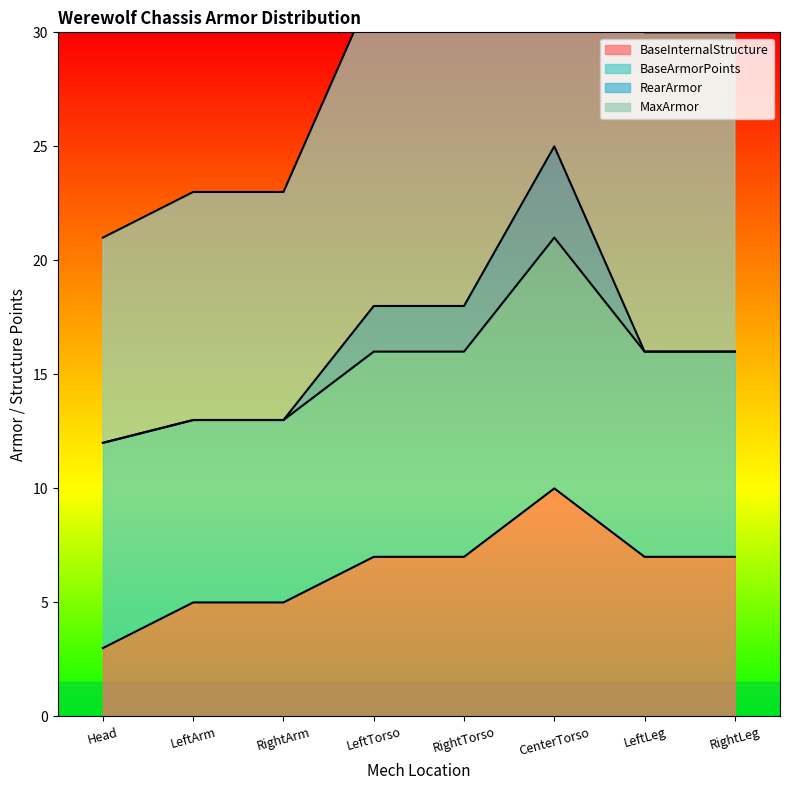

What is the value of the BaseInternalStructure point at the 2nd from the left?

5